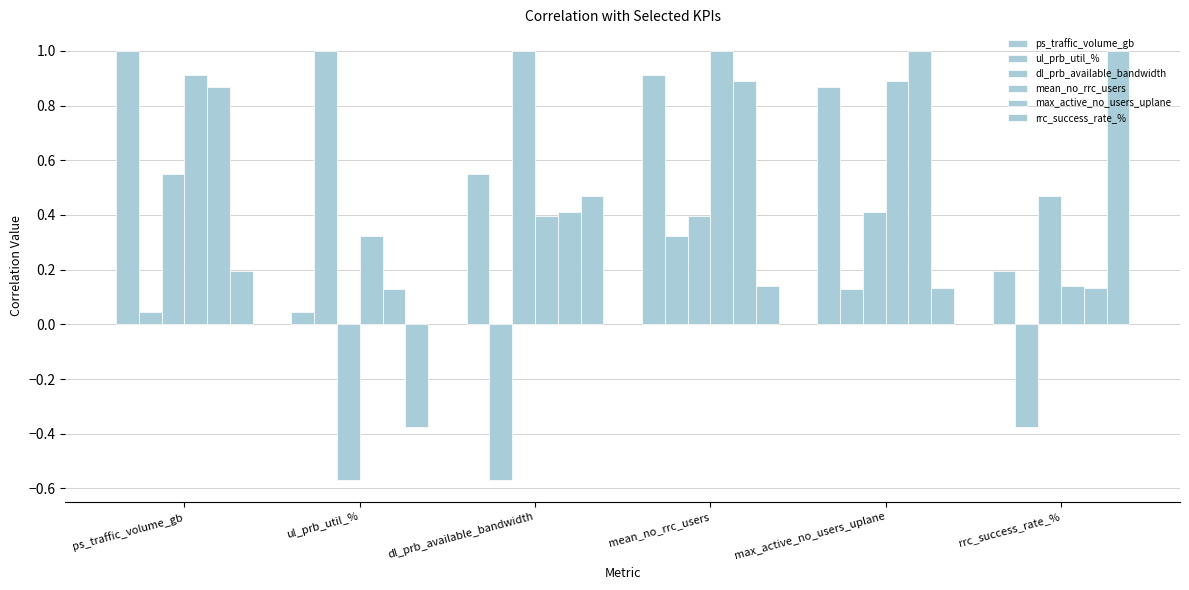

At which category is the sum across all series the highest?

mean_no_rrc_users